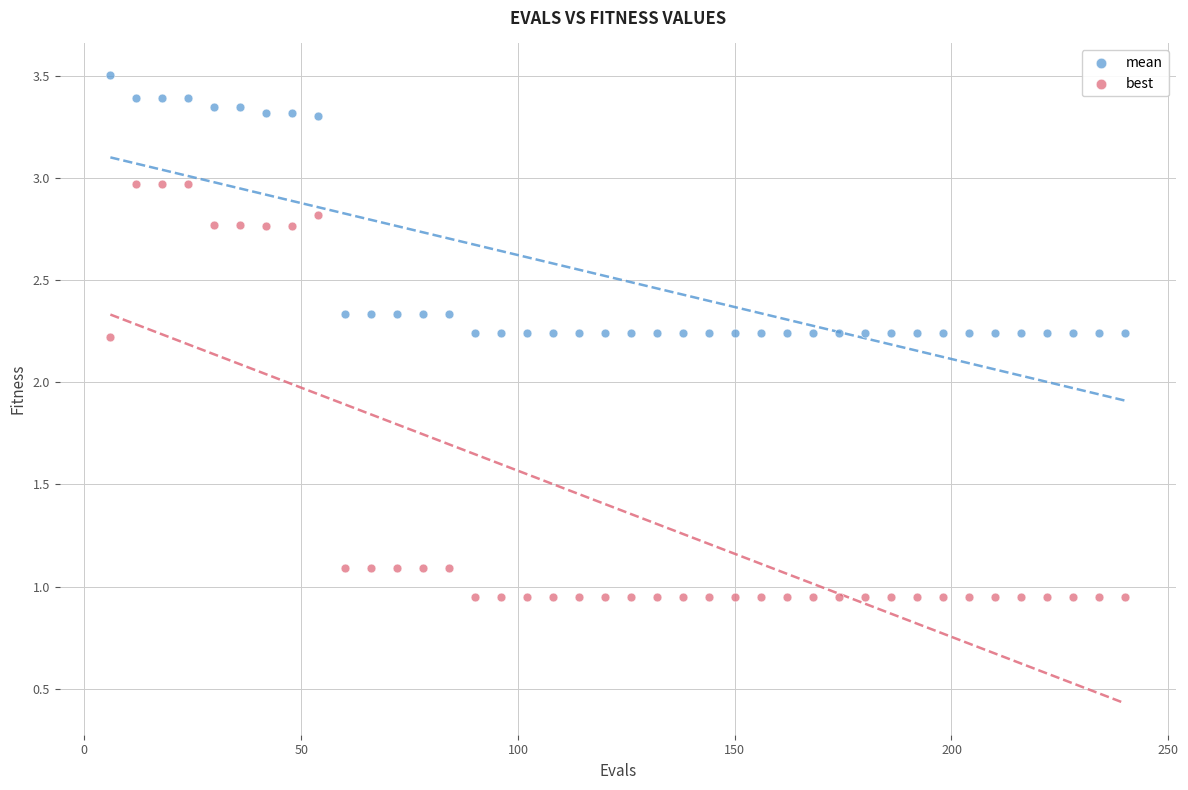

What are all the series names shown in the legend?

mean, best